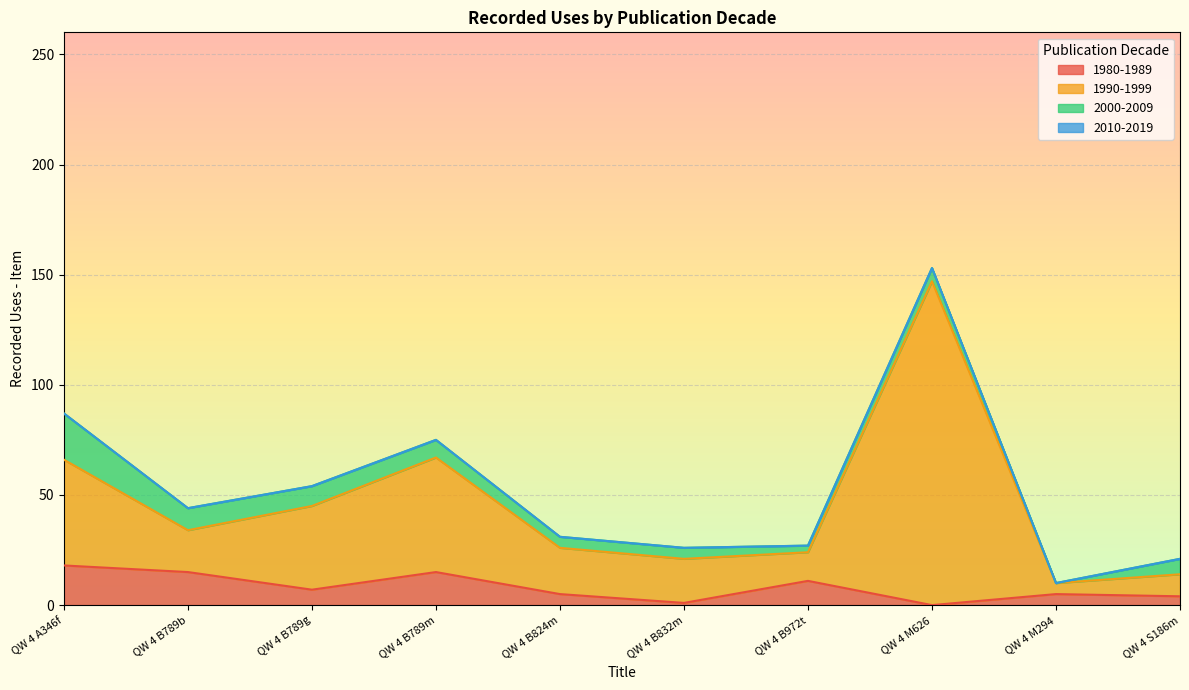

At which category is the sum across all series the highest?

QW 4 M626